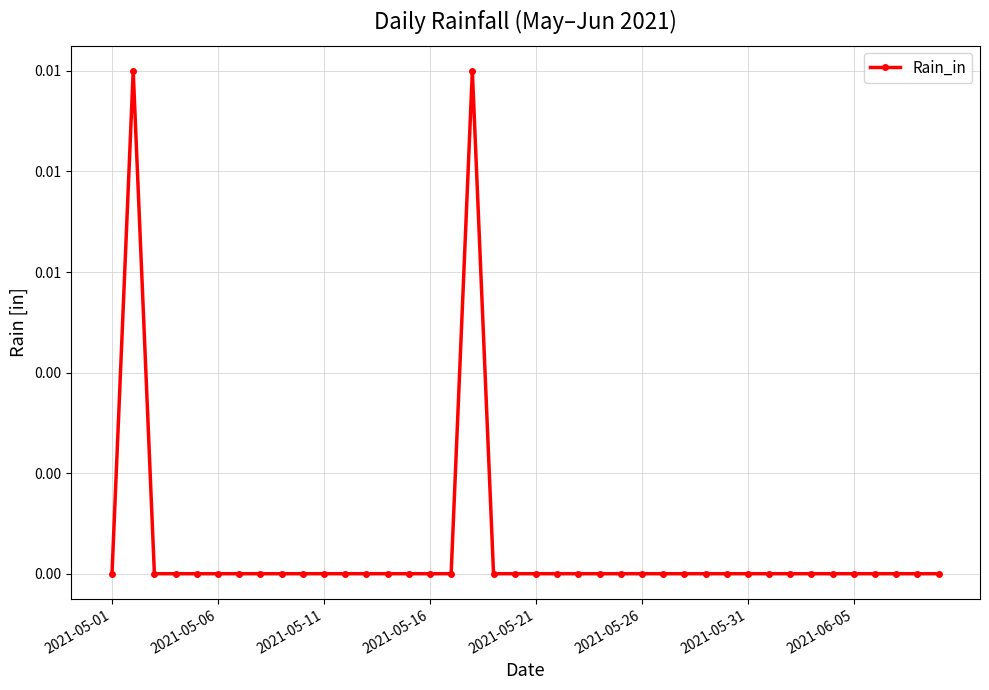

Is this an area chart (filled region under the line)?

No